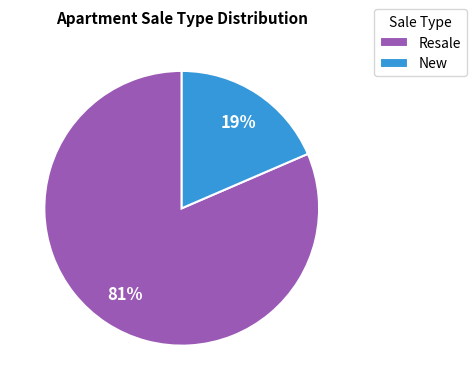

Does any single category account for the majority?

Yes